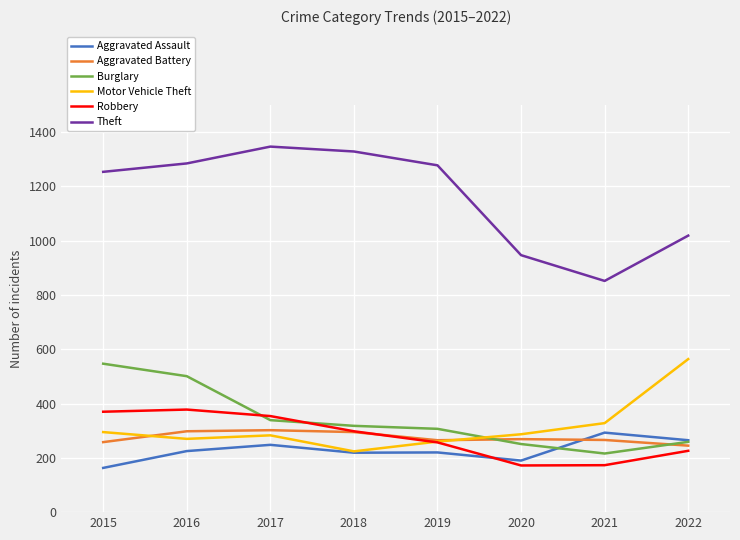

What is the minimum value shown in the chart?

163